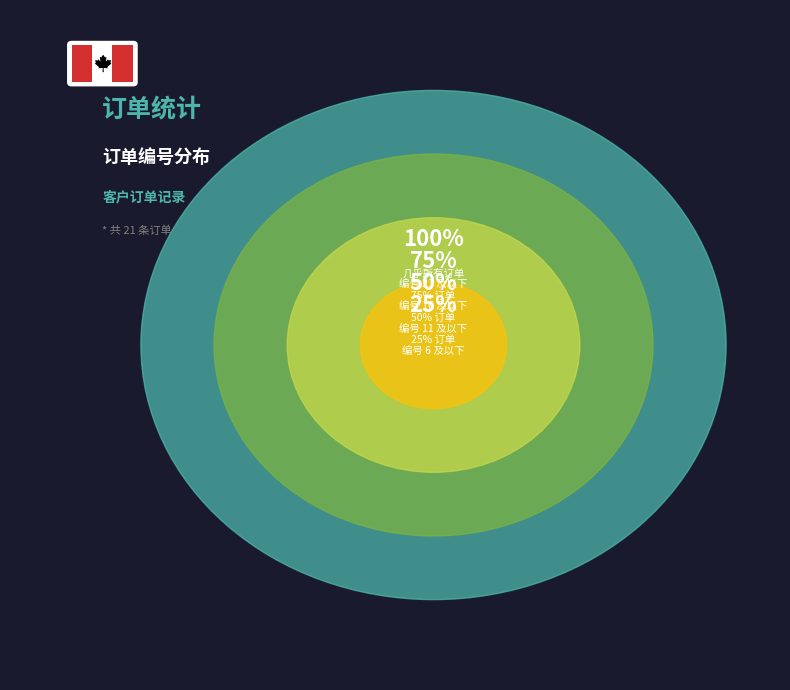

What percentage do 11 and 3 together represent?

6.1%